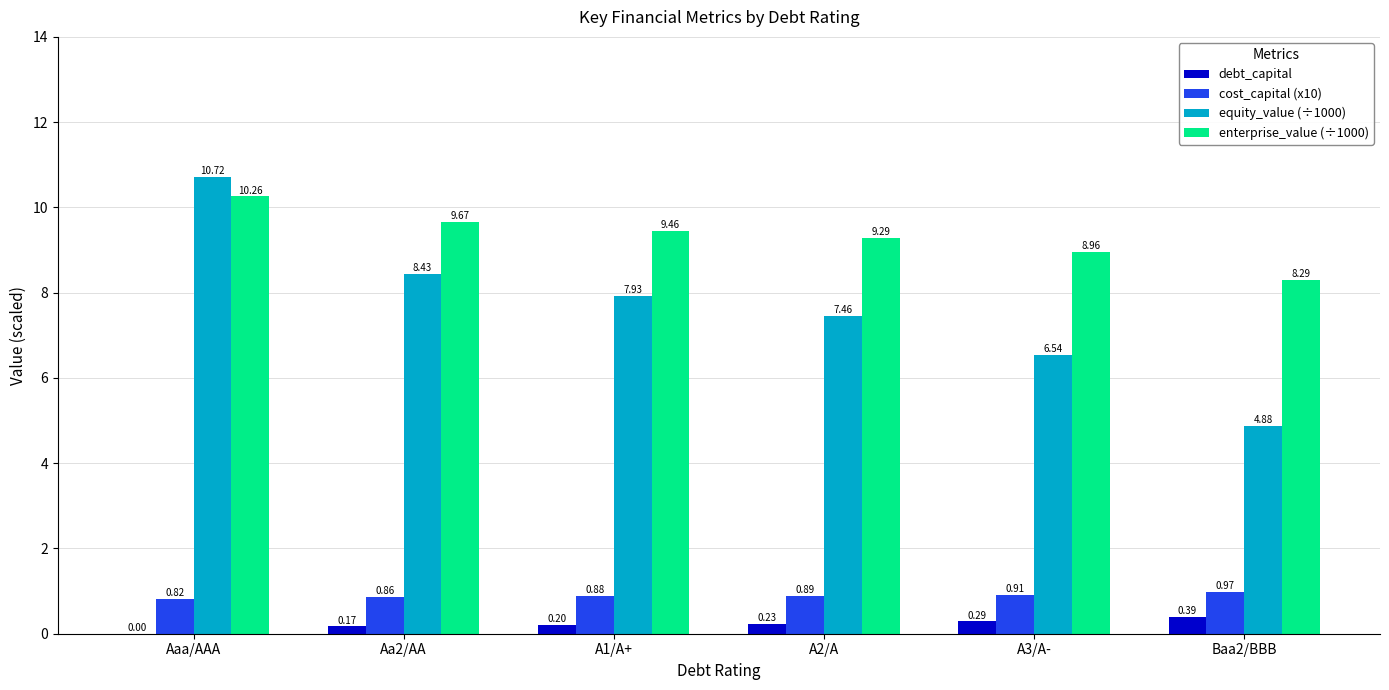

Is the value of enterprise_value (÷1000) at A2/A greater than the value of debt_capital at A3/A-?

Yes